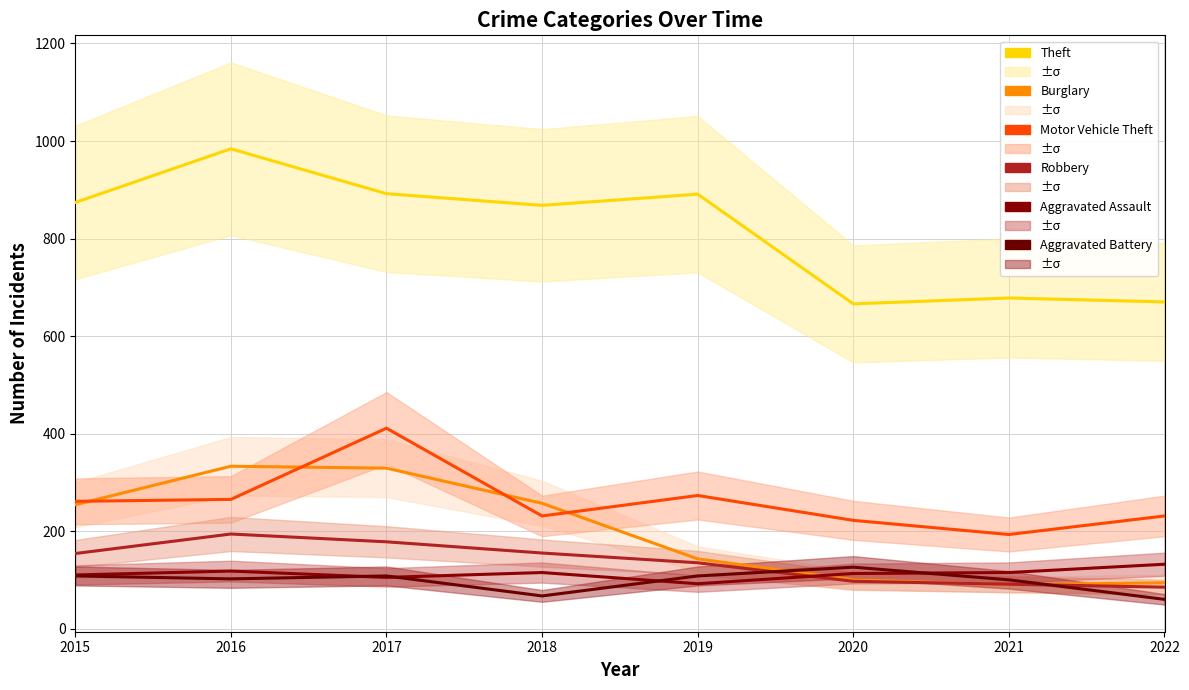

At 2021, list the series in order from largest to smallest.

Theft, Motor Vehicle Theft, Aggravated Assault, Aggravated Battery, Robbery, Burglary